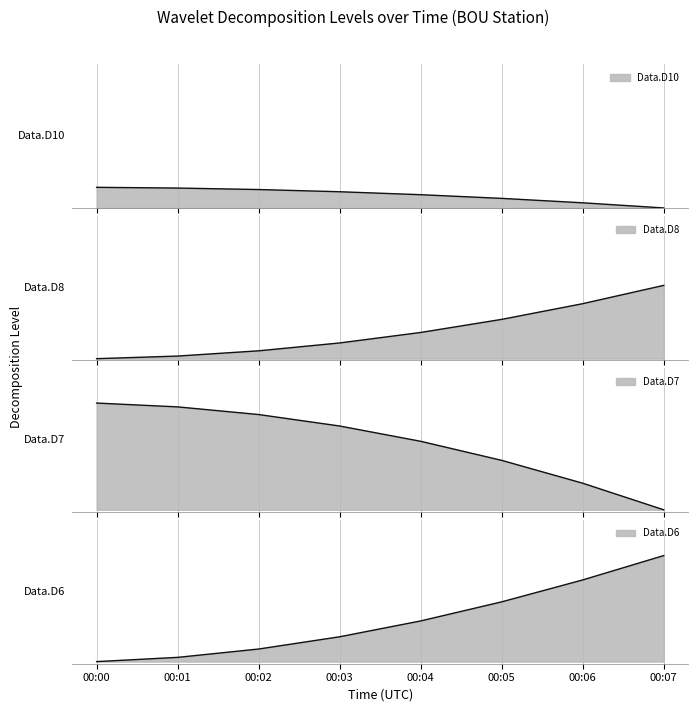

Which series has the widest spread of values?

Data.D7